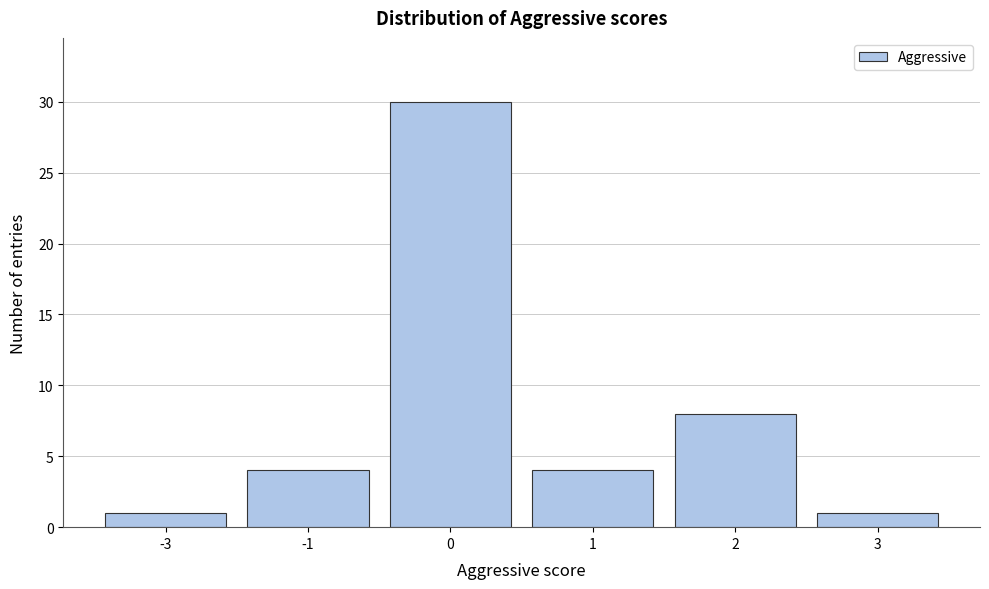

Reading left to right, list all the values displayed in this chart.

1	4	30	4	8	1